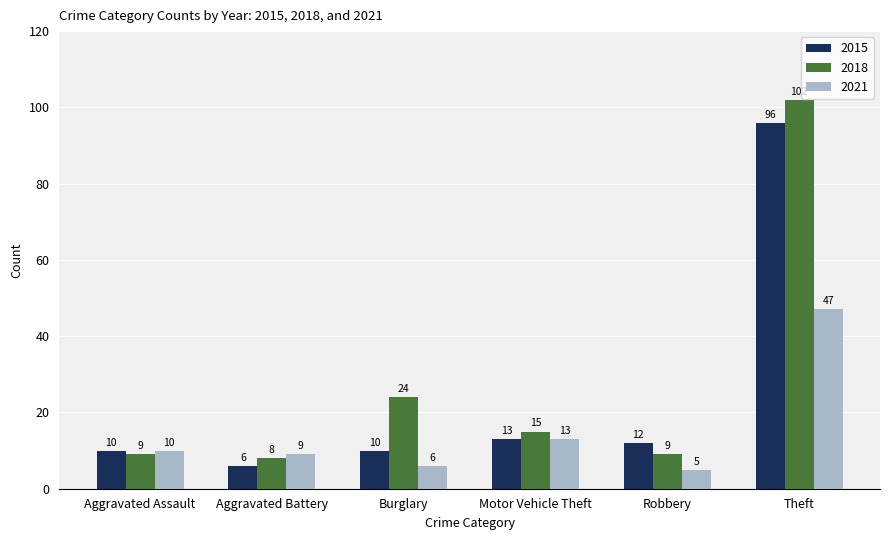

How many values in the 2018 series are below 15?

3